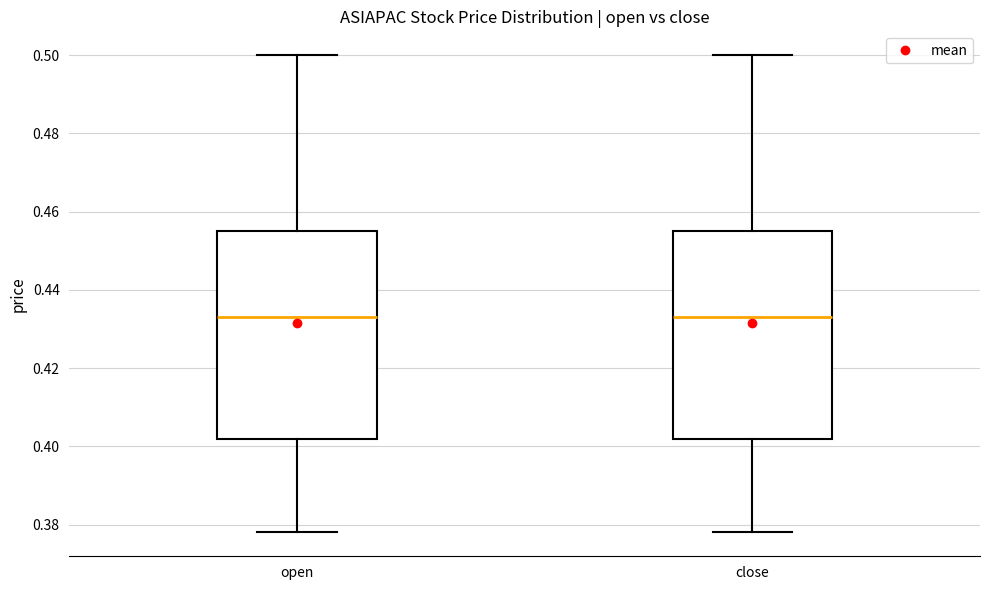

Reading left to right, read every box against the y-axis: the position of its median line, the range the box covers, and the ends of its whiskers. The values are not printed on the chart, so give them approximately, as read against the axis.

open: median 0.434, box 0.402 to 0.456, whiskers 0.378 to 0.500
close: median 0.434, box 0.402 to 0.456, whiskers 0.378 to 0.500